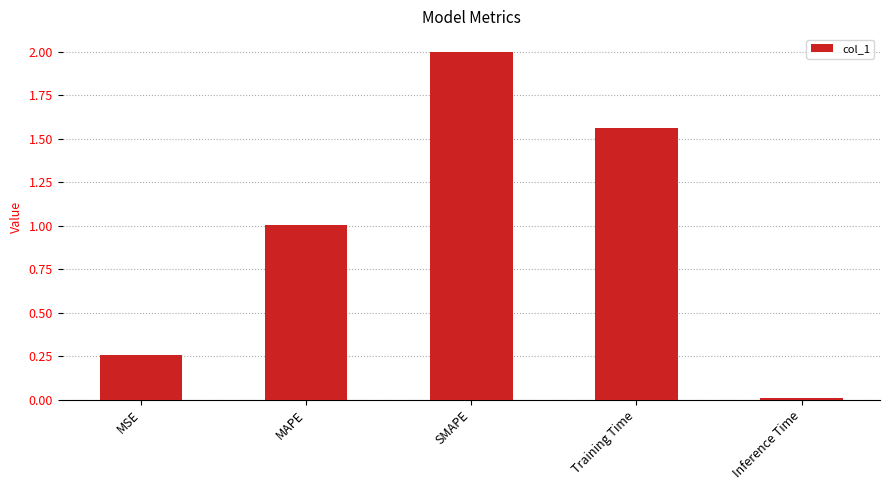

Does the chart contain stacked bars?

No